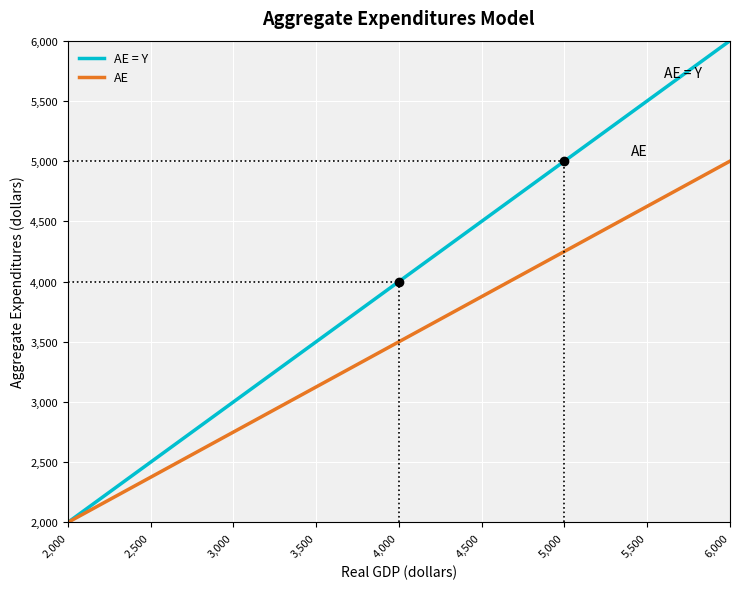

What is the average value of the AE = Y series?

4000